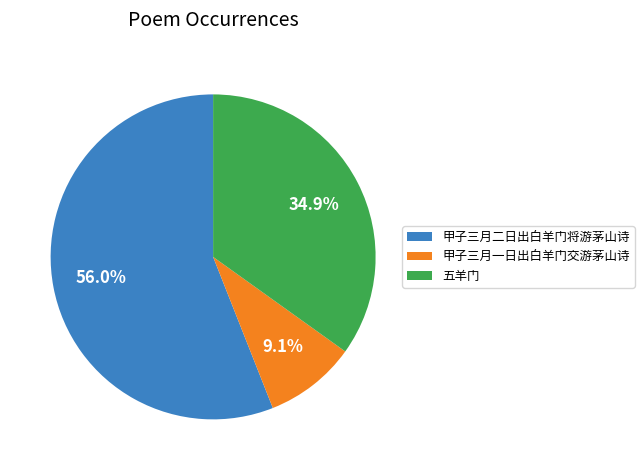

To the nearest percent, what is the average slice percentage?

33%